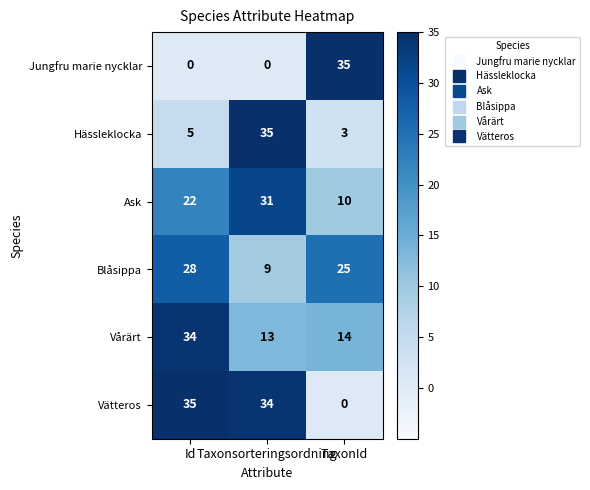

What is the minimum value for Blåsippa?

9